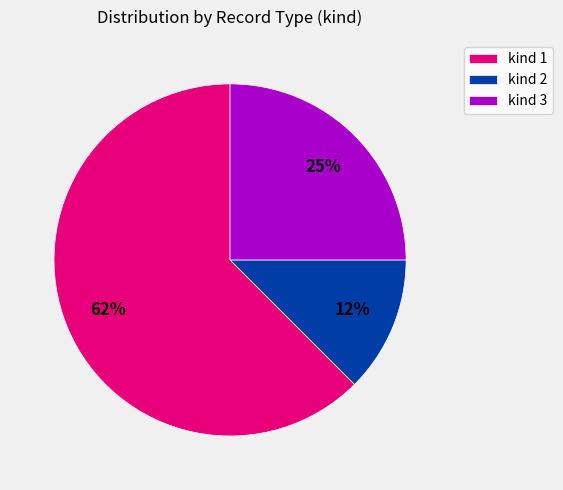

Is it true that kind 2 is 12% of the pie?

True